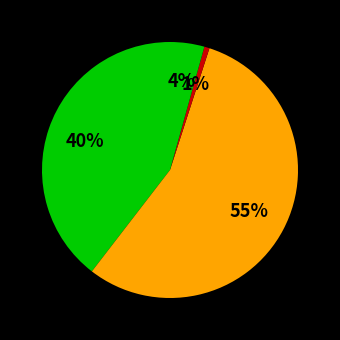

How many slices are in this pie chart?

4